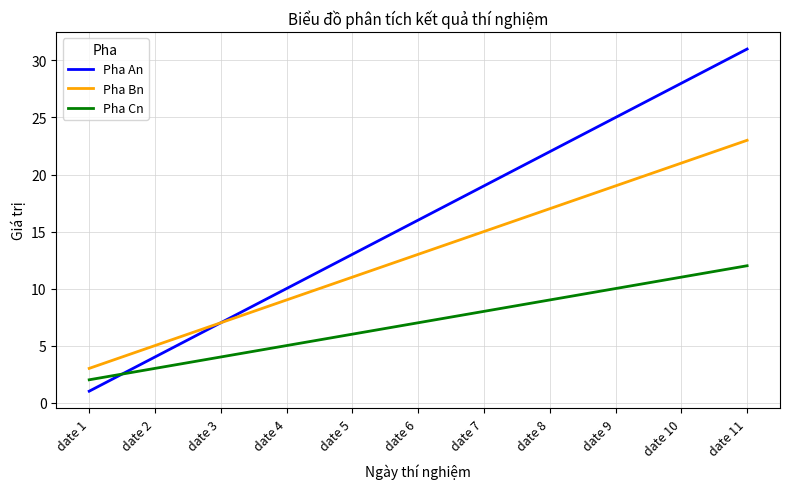

At which category does the chart reach its minimum across all series?

date 1